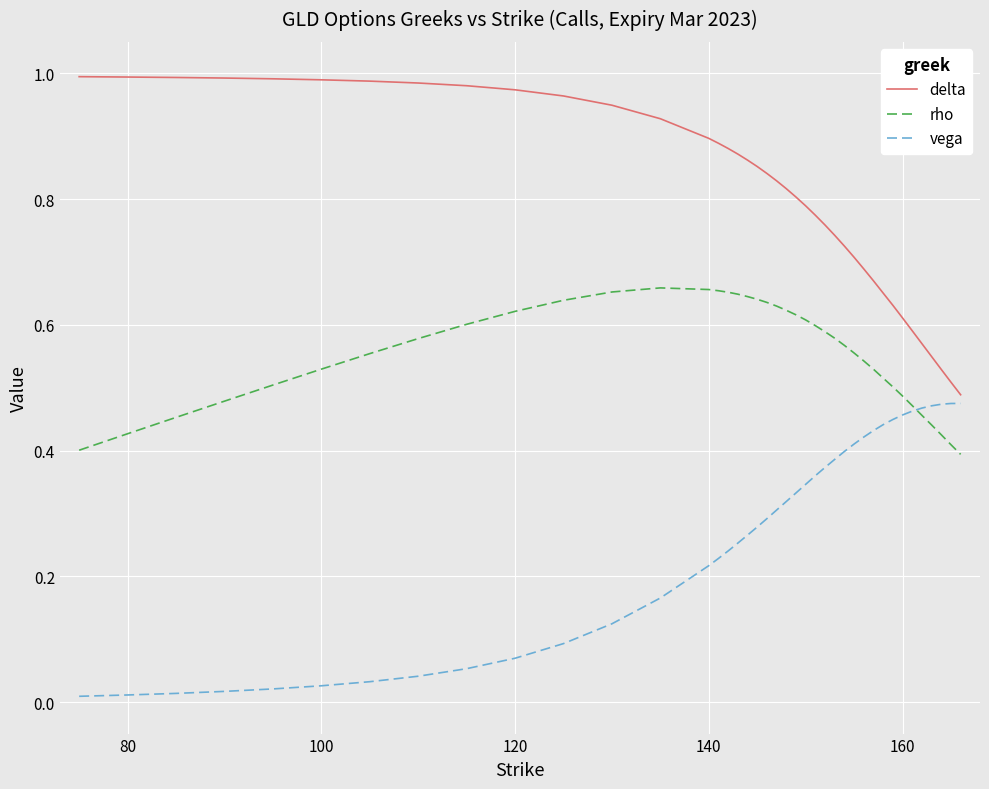

List the series in order of their overall mean, lowest first.

vega, rho, delta